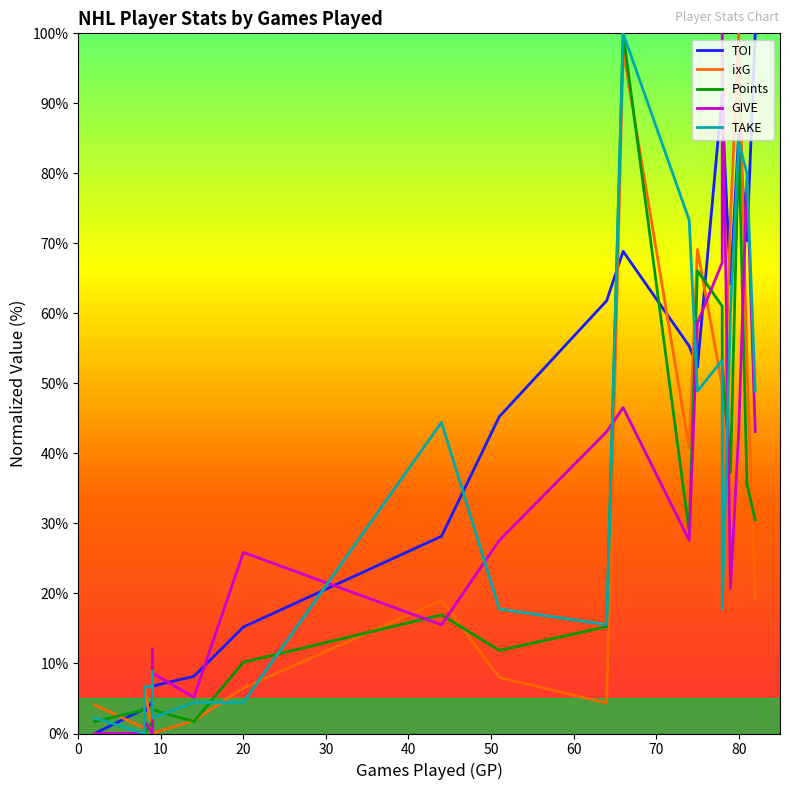

True or false: TOI has more than 0 interior local peaks.

True